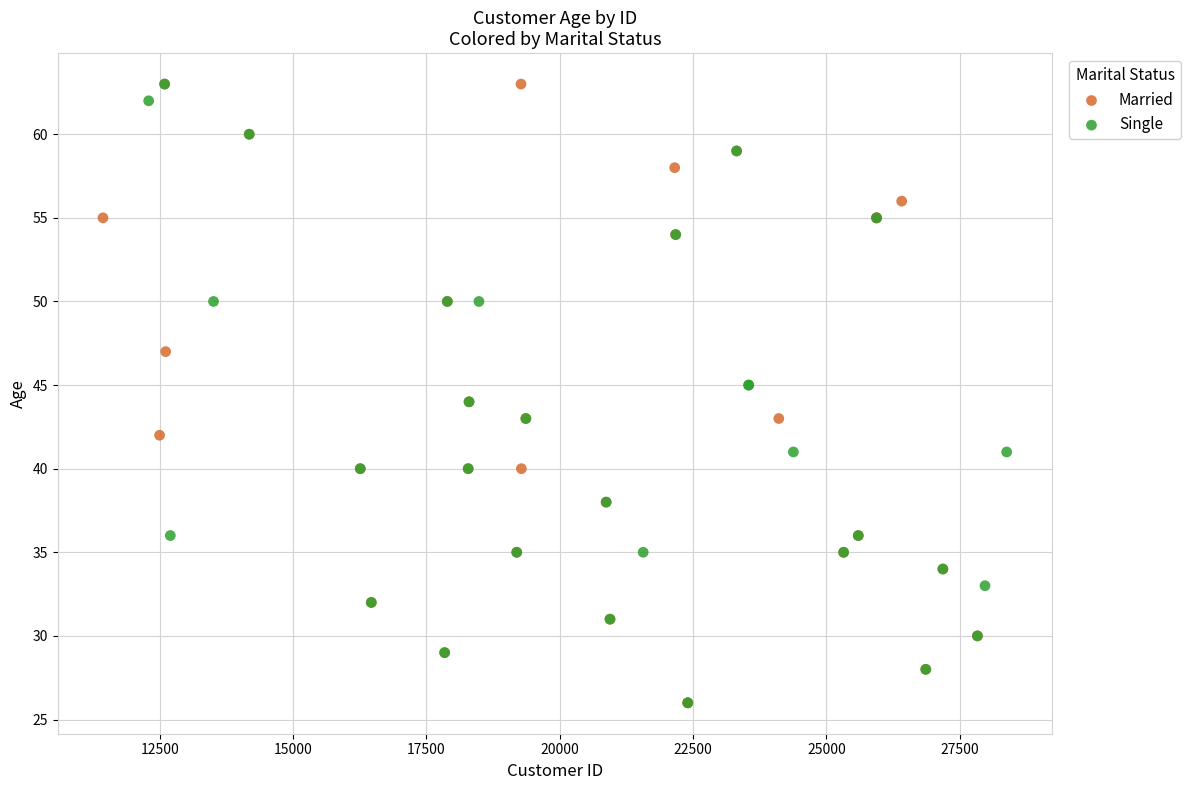

What are all the series names shown in the legend?

Married, Single